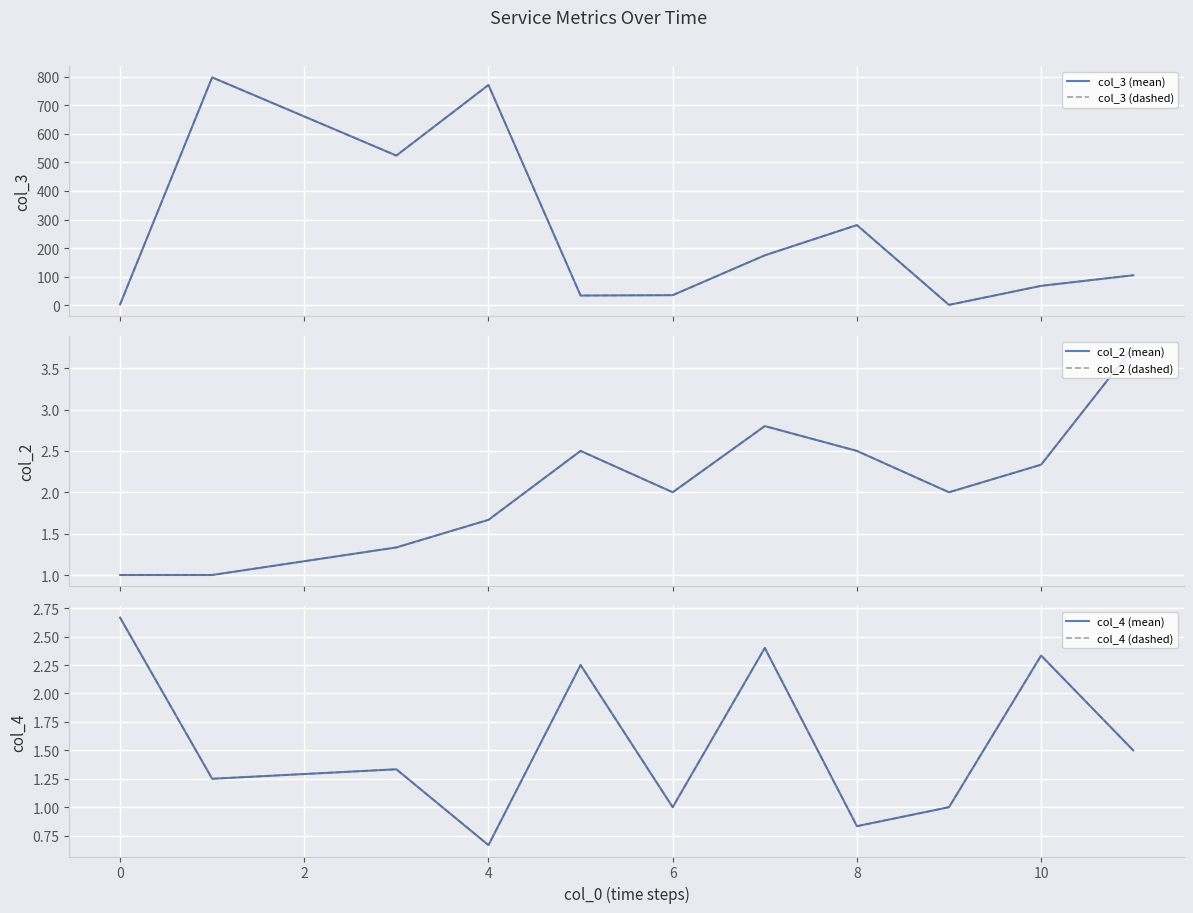

True or false: col_3 (dashed) has a value of 0.4 at 8.

False